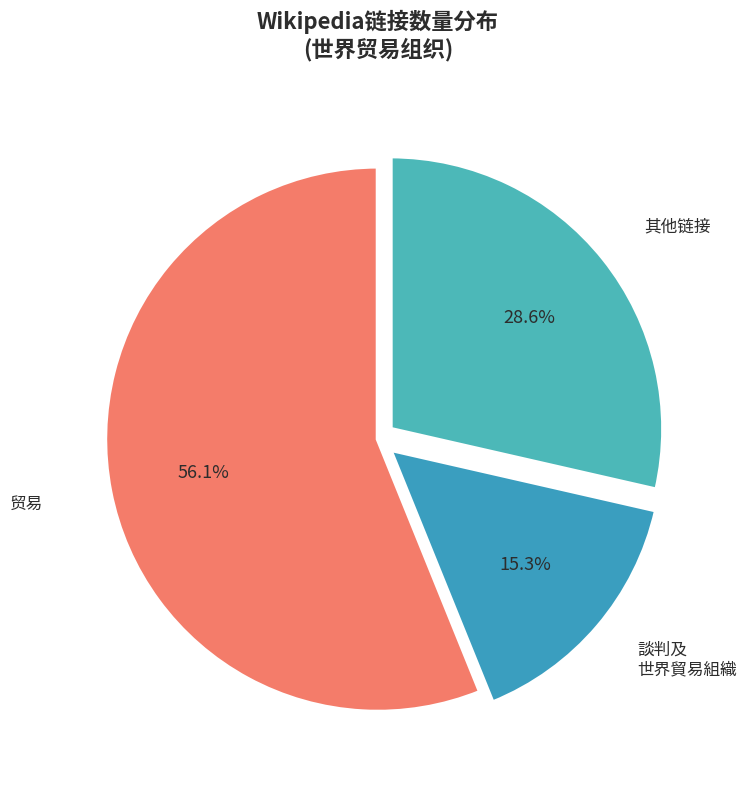

How many segments does this pie chart have?

3